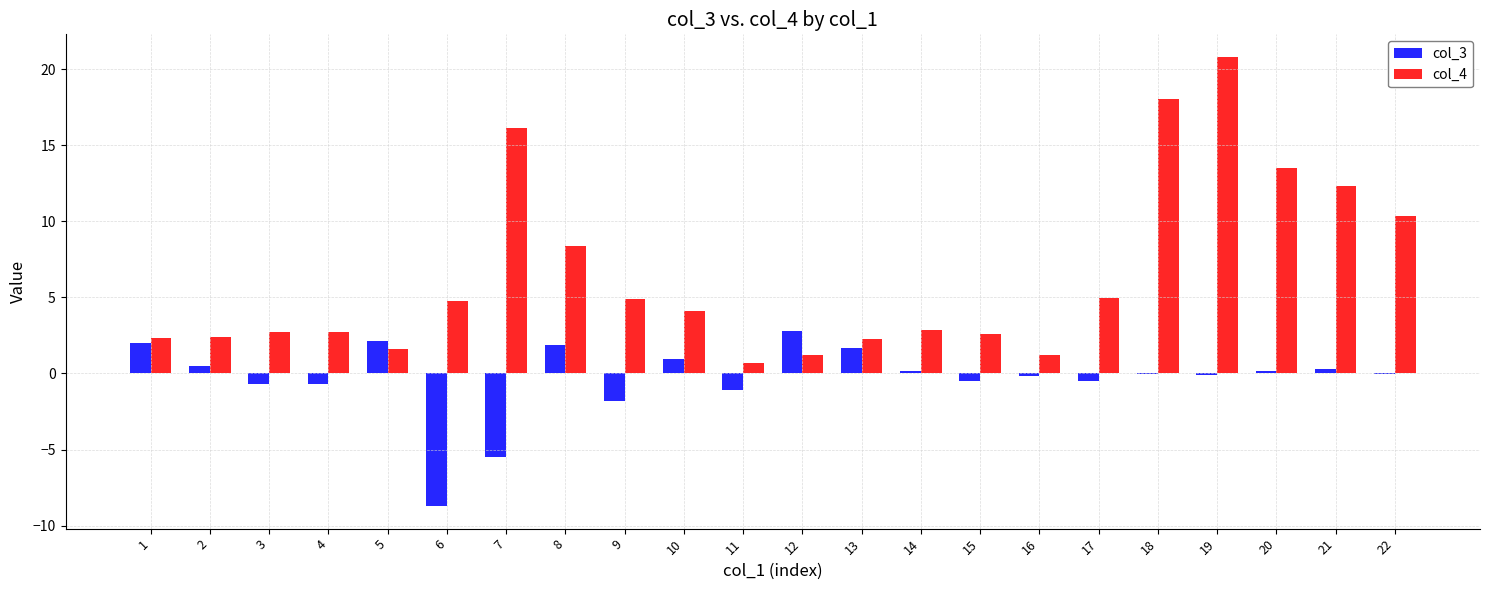

Is the value of col_3 at 12 greater than the value of col_4 at 11?

Yes